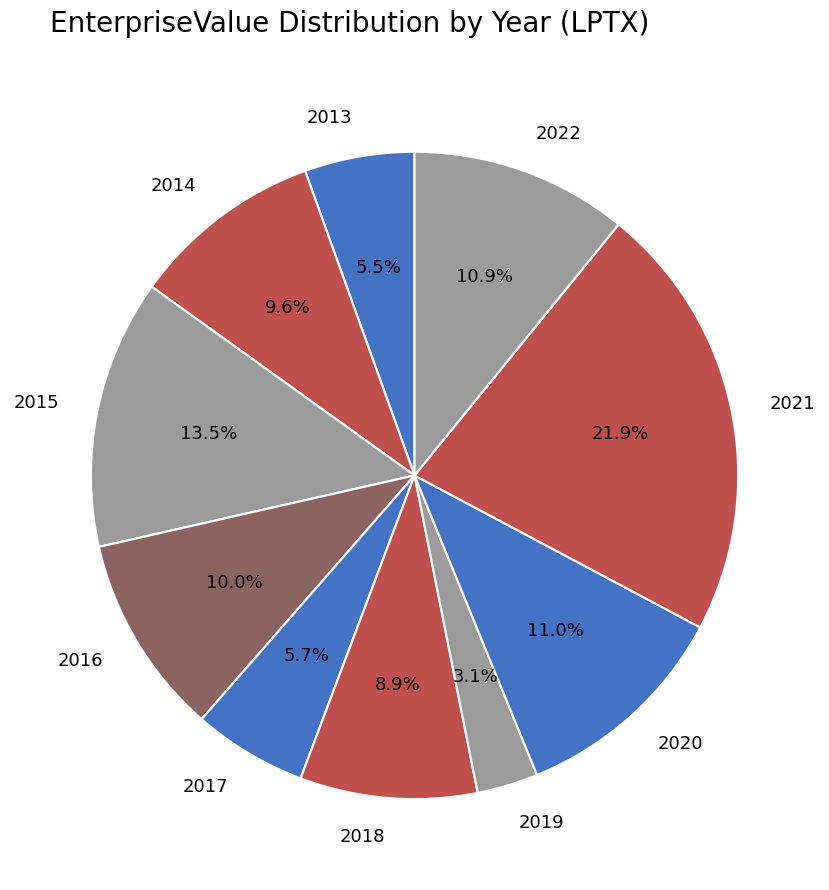

Count the number of slices in the pie.

10